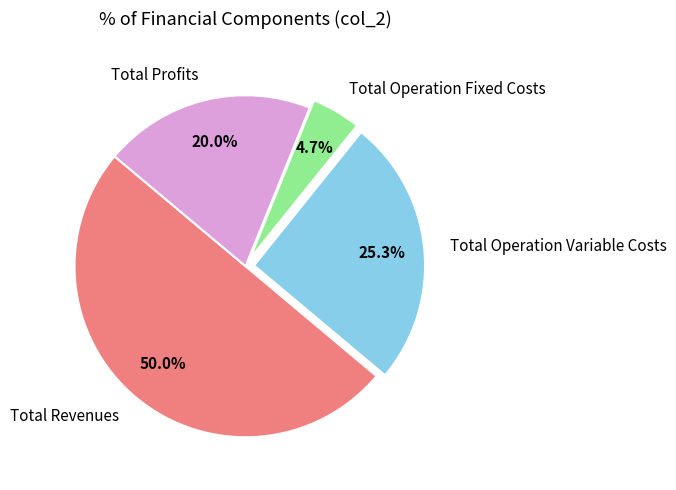

What portion of the pie excludes Total Profits?

80.0%